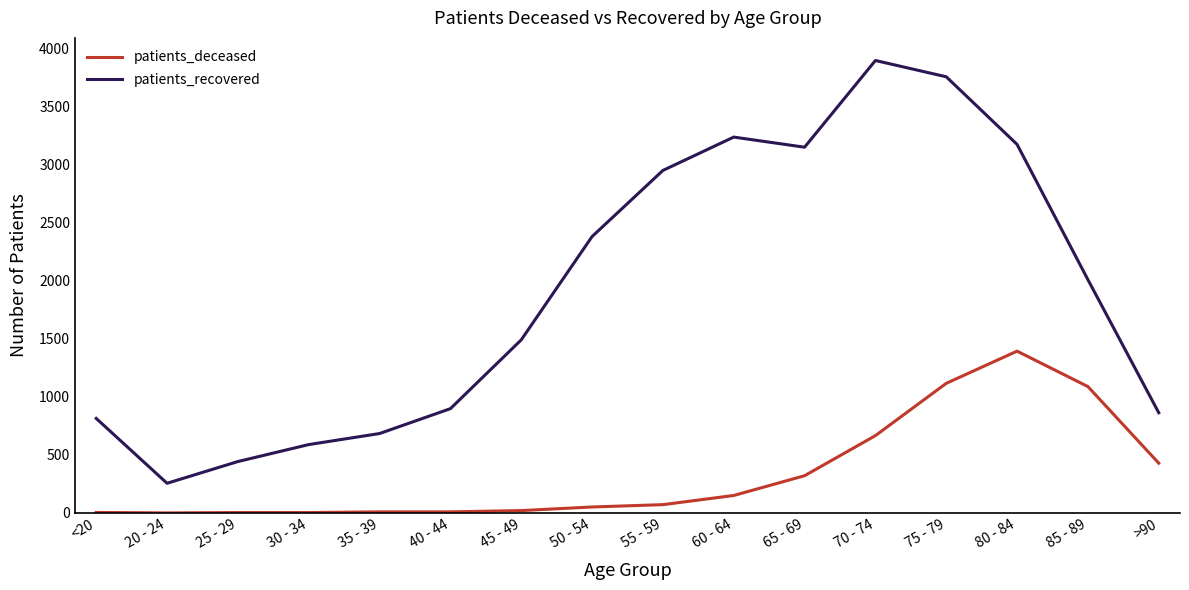

Which series has the largest range (max minus min)?

patients_recovered